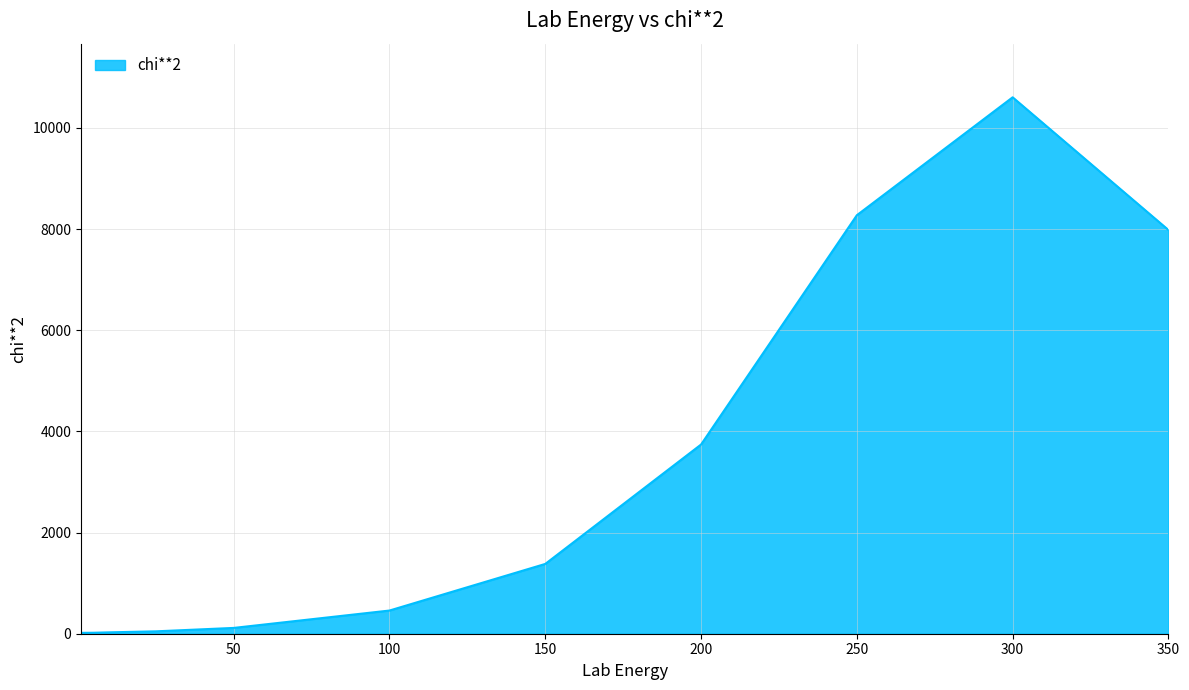

What is the greatest value displayed?

10604.4